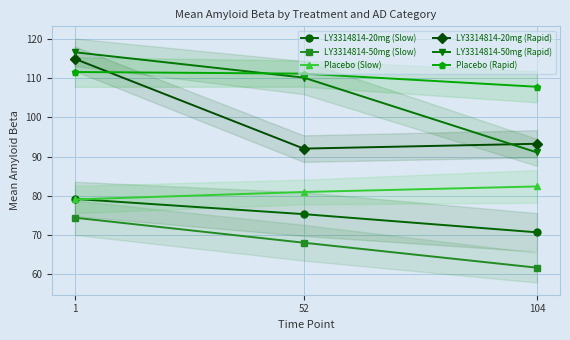

Reading right to left, extract all data points from this chart.

LY3314814-20mg (Slow): 70.7	75.3	79.2
LY3314814-50mg (Slow): 61.7	68.0	74.4
Placebo (Slow): 82.4	81.0	79.1
LY3314814-20mg (Rapid): 93.3	92.0	114.9
LY3314814-50mg (Rapid): 91.1	110.2	116.6
Placebo (Rapid): 107.8	111.2	111.6